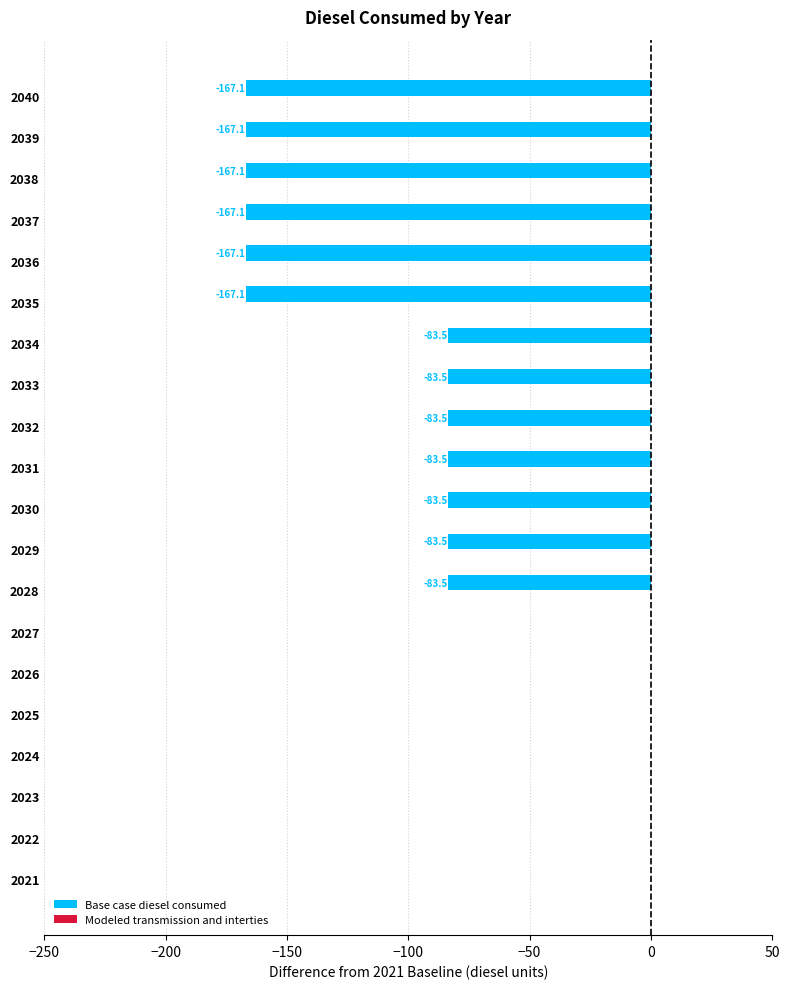

True or false: the data shows -60.7 at 2035.

False